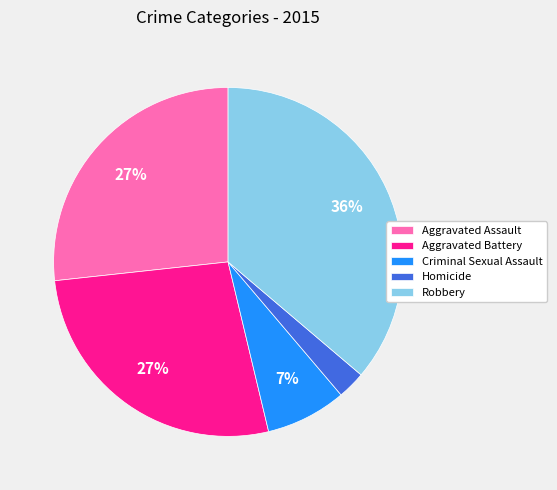

How many slices are in this pie chart?

5